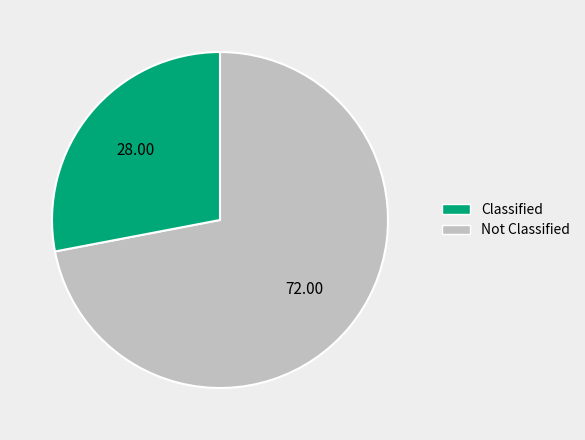

Is there a majority slice in this chart?

Yes